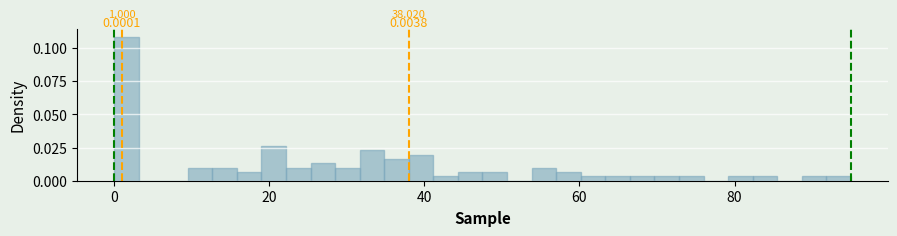

Read against the x-axis, roughly where is the centre of the tallest bar?

2